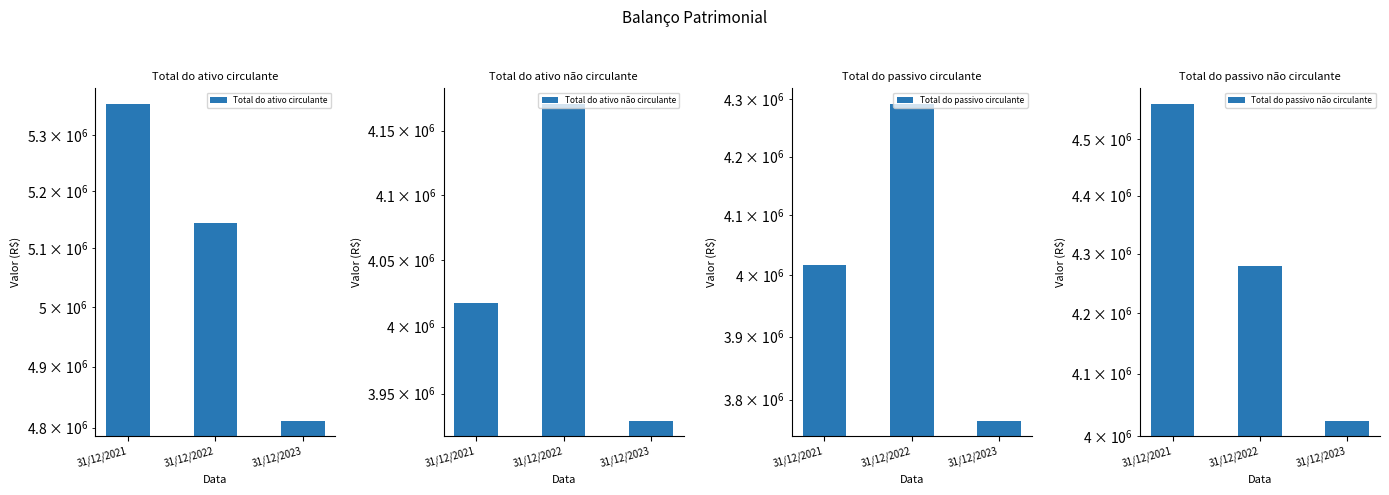

How many bars are there in total?

12